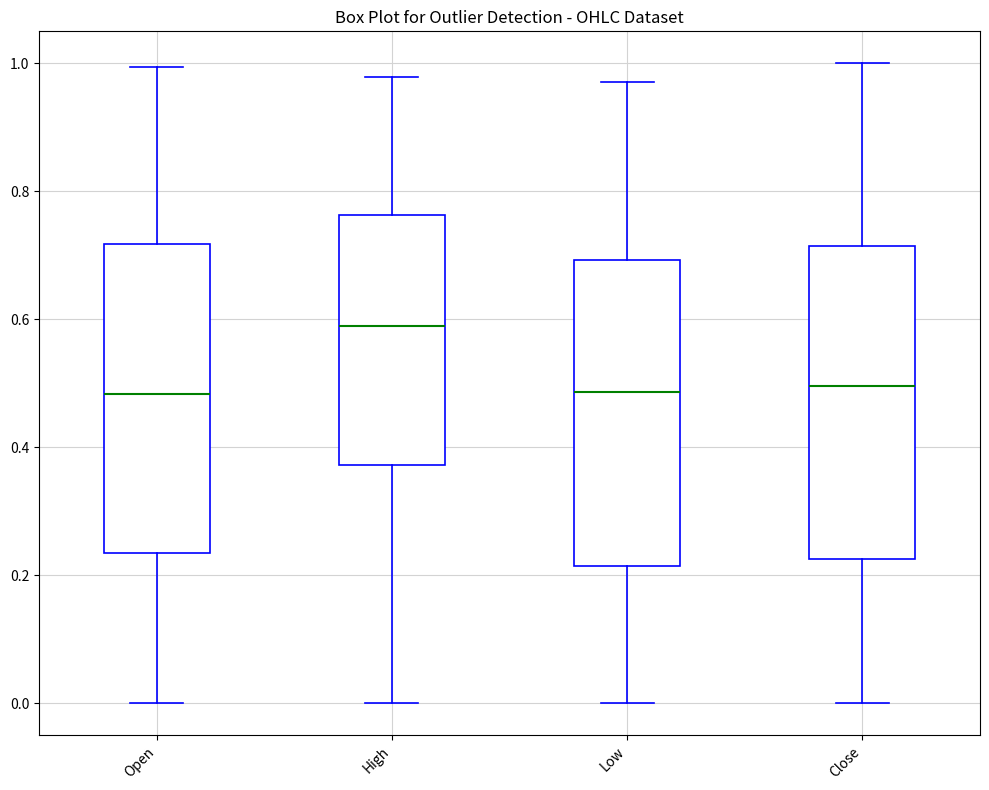

Reading left to right, transcribe this box plot: for each box, give where its median line is, the range the box spans, and where its two whiskers end, as read against the y-axis. The values are not printed on the chart, so give them approximately, as read against the axis.

Open: median 0.48, box 0.24 to 0.72, whiskers 0.00 to 1.00
High: median 0.58, box 0.38 to 0.76, whiskers 0.00 to 0.98
Low: median 0.48, box 0.22 to 0.70, whiskers 0.00 to 0.98
Close: median 0.50, box 0.22 to 0.72, whiskers 0.00 to 1.00